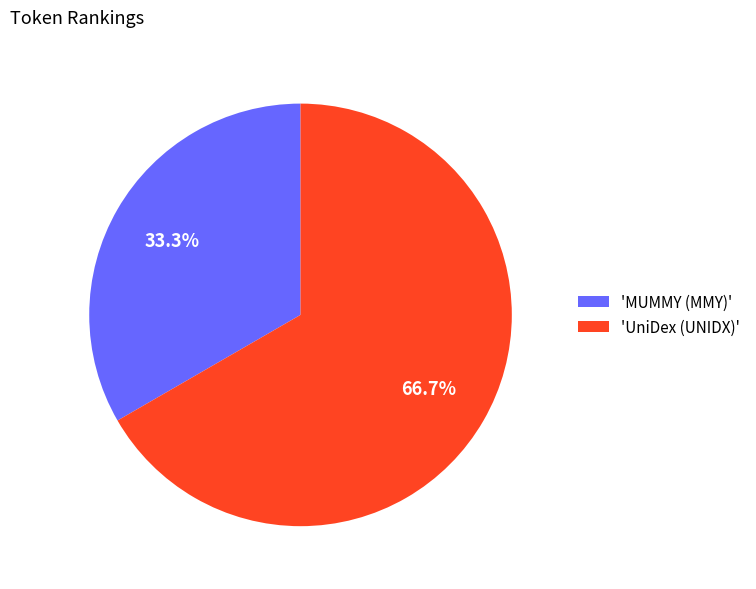

Between 'UniDex (UNIDX)' and 'MUMMY (MMY)', which is larger?

'UniDex (UNIDX)'